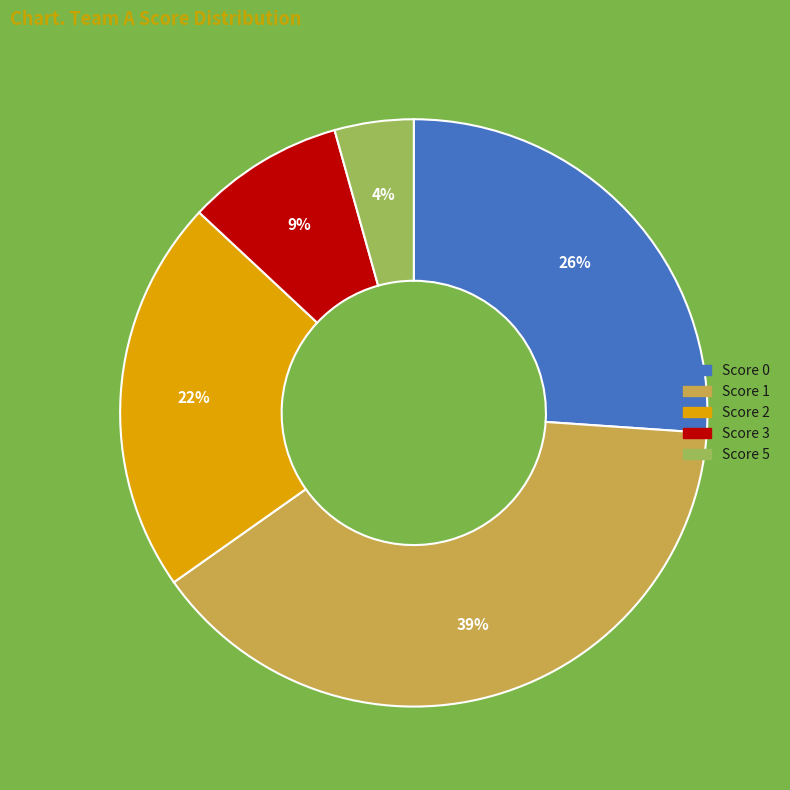

To the nearest percent, what is the average slice percentage?

20%